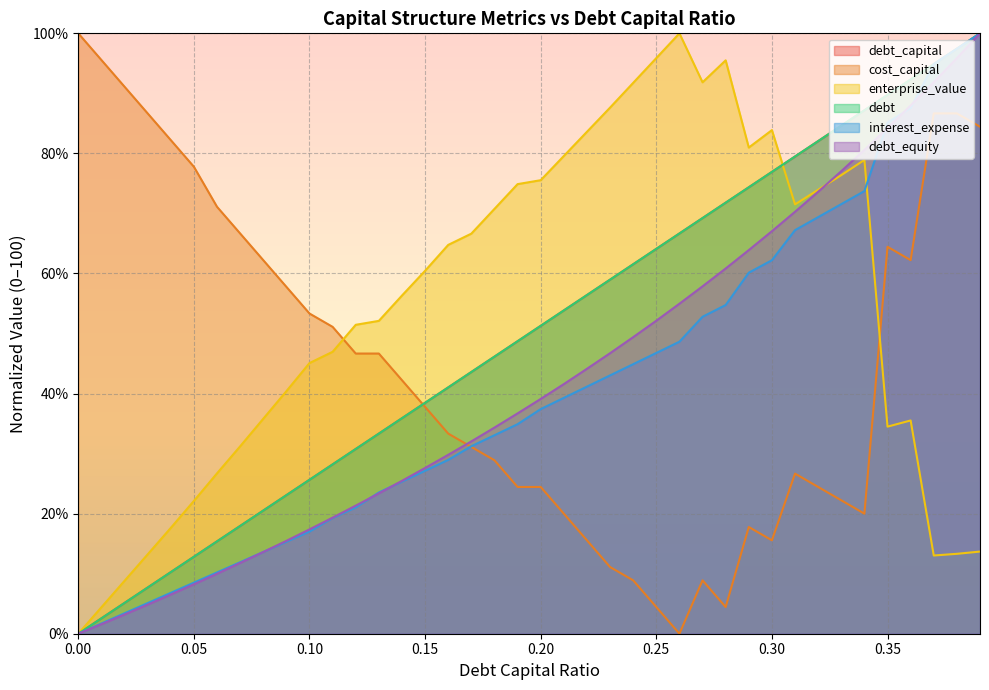

What position from the left is 0.03?

4